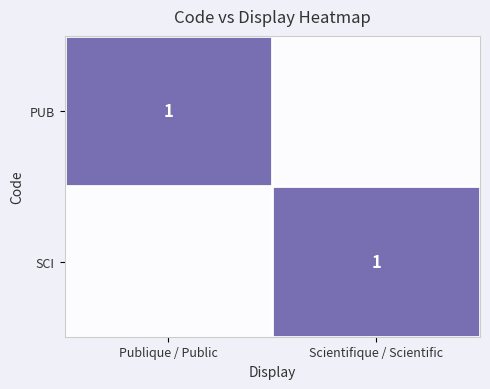

True or false: SCI has a value of 1 at Scientifique / Scientific.

True